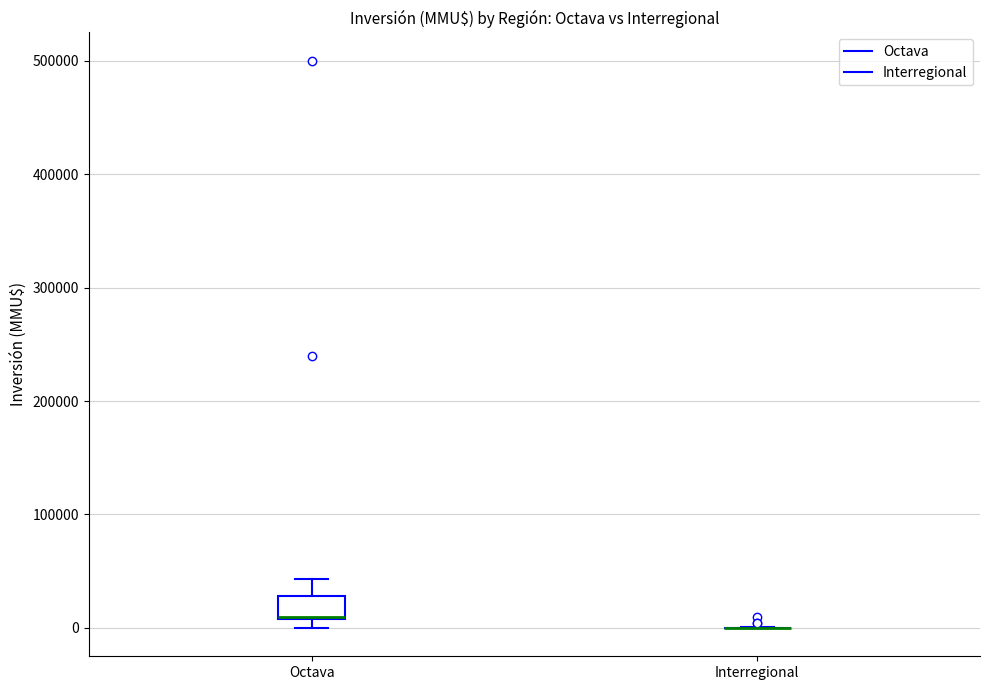

Reading left to right, transcribe this box plot: for each box, give where its median line is, the range the box spans, and where its two whiskers end, as read against the y-axis. The values are not printed on the chart, so give them approximately, as read against the axis.

Octava: median 10000 (drawn on the box's lower edge), box 10000 to 30000, whiskers 0 to 40000
Interregional: box collapsed to a line at 0, whiskers 0 to 0